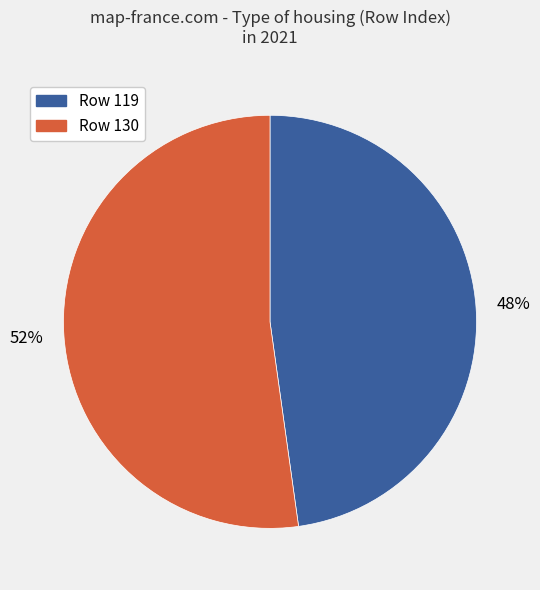

To the nearest percent, what is the difference between the largest and smallest slice percentages?

4%